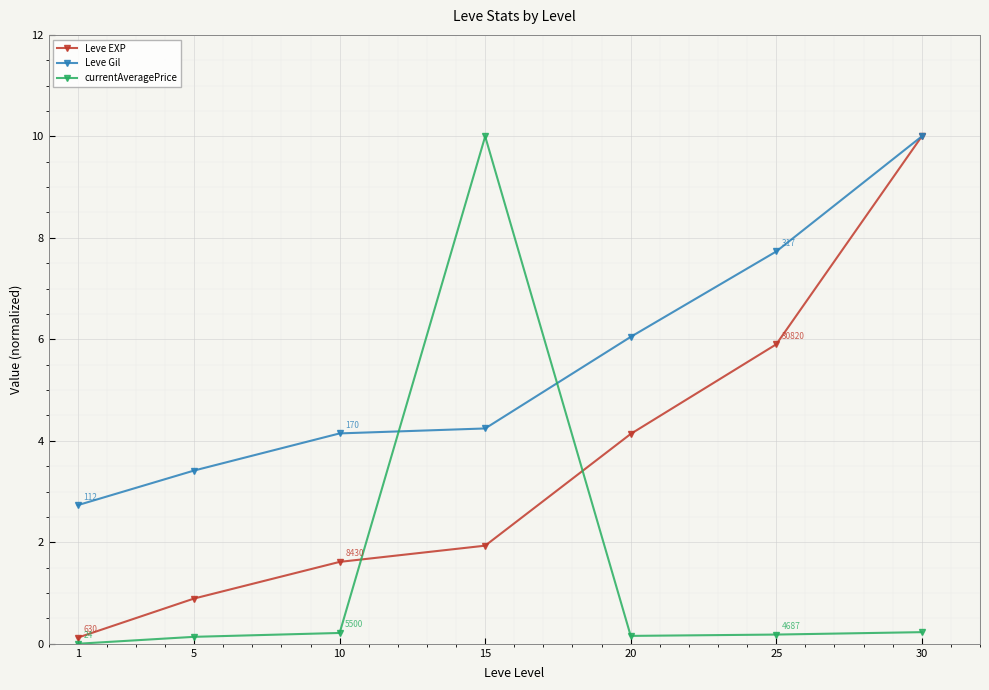

Rank the series at 5 from lowest to highest value.

currentAveragePrice, Leve EXP, Leve Gil